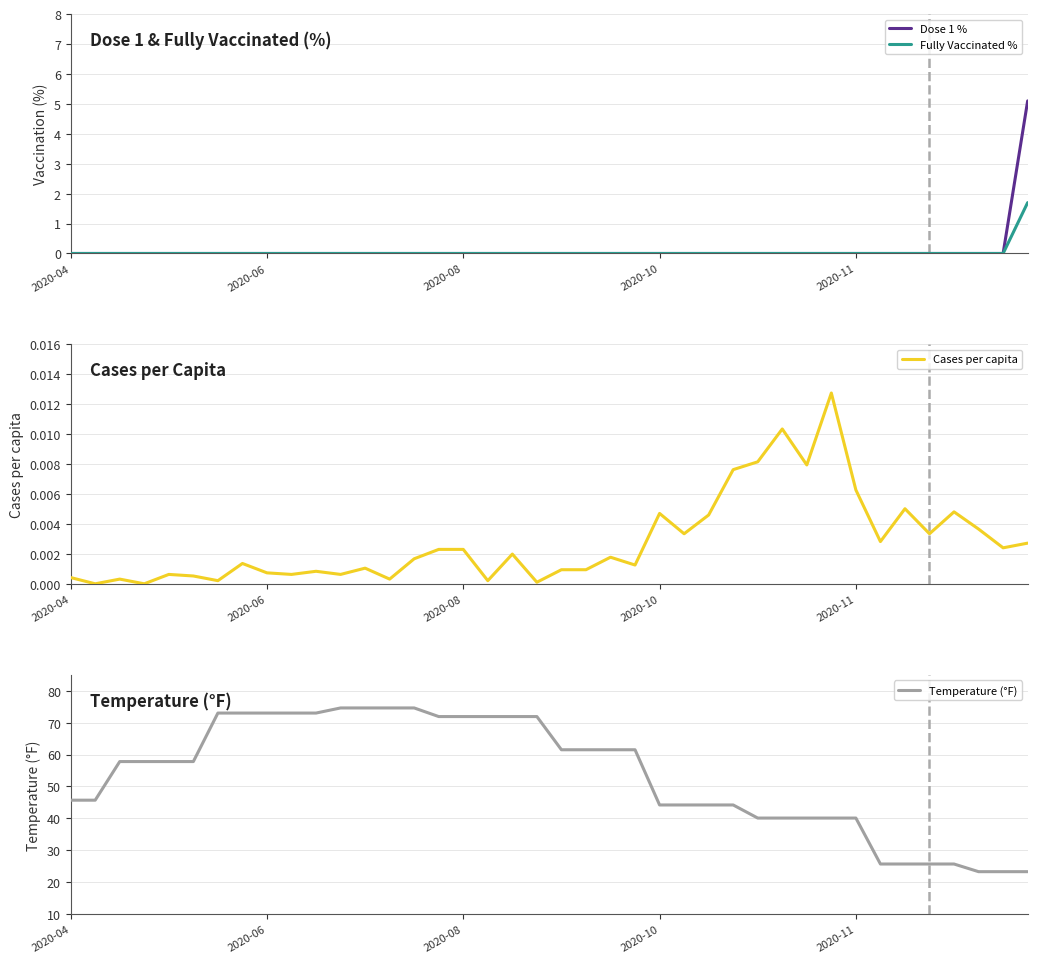

What are all the series names shown in the legend?

Dose 1 %, Fully Vaccinated %, Cases per capita, Temperature (°F)